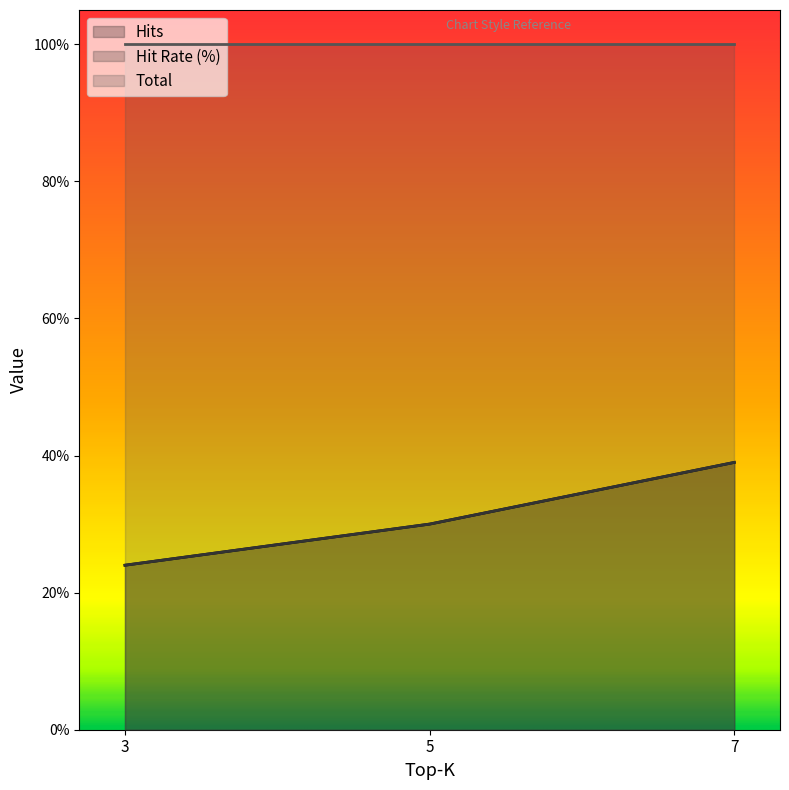

How many lines are shown in the chart?

3